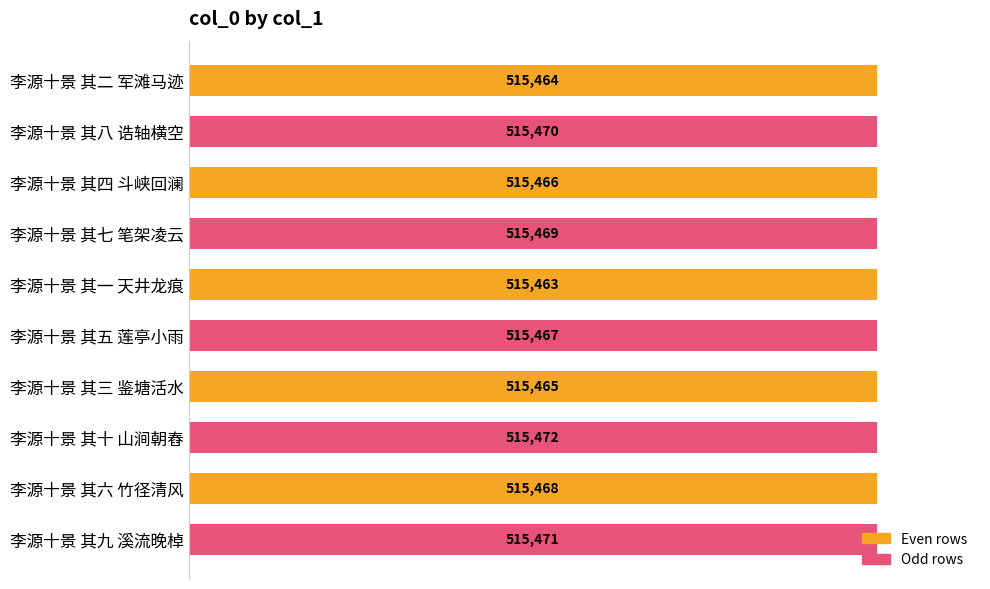

What is the sum of the values at 李源十景 其九 溪流晚棹 and 李源十景 其八 诰轴横空?

1030941